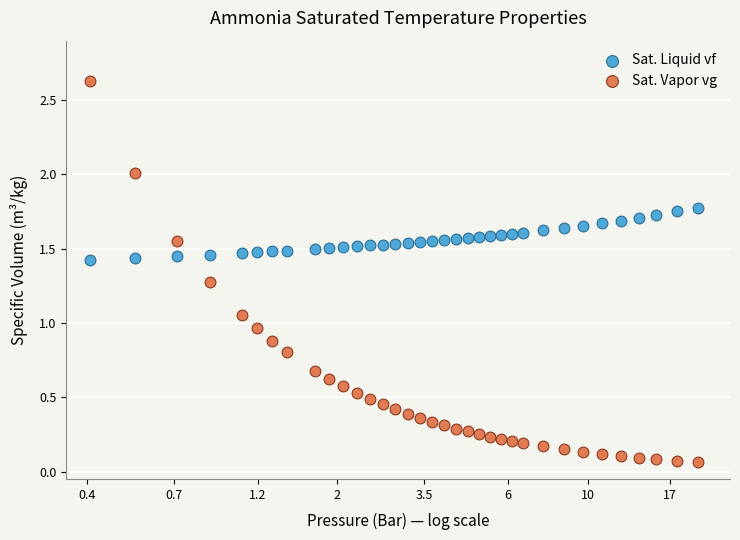

Which series reaches the maximum Y coordinate?

Sat. Vapor vg